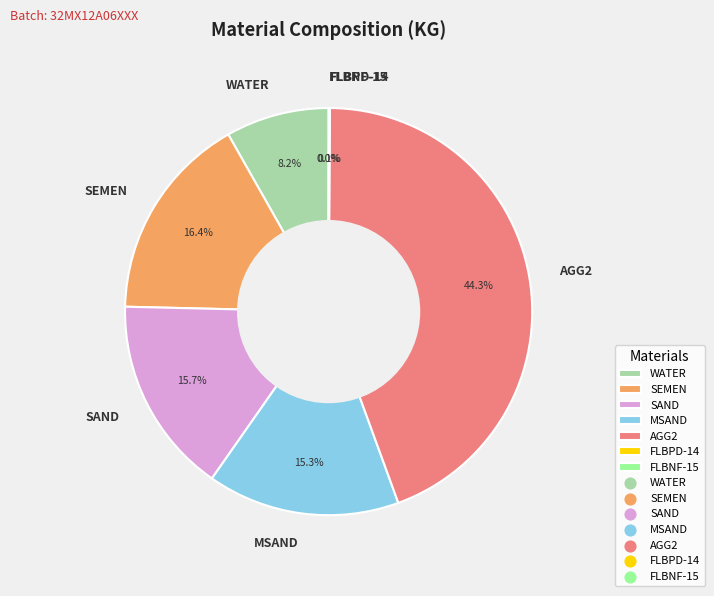

What is the ratio of the value at SEMEN to the value at MSAND?

1.1